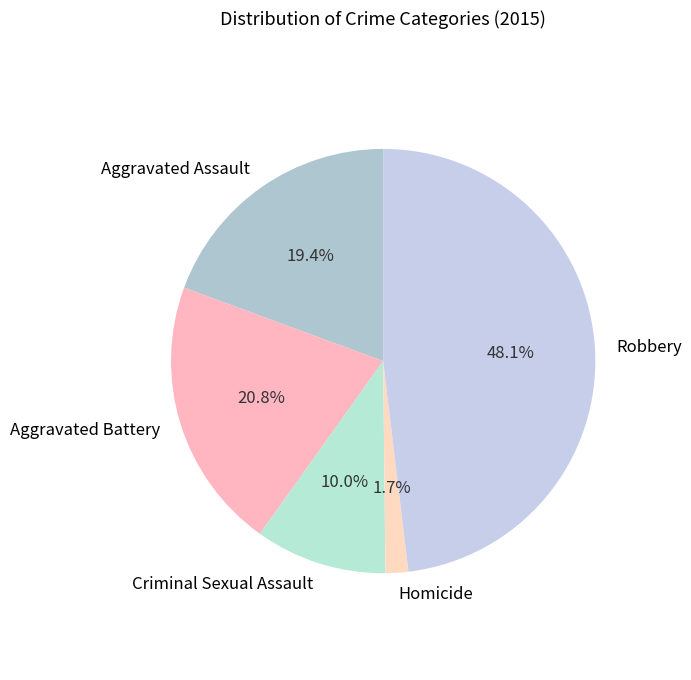

What percentage is the Aggravated Battery slice, to the nearest percent?

21%